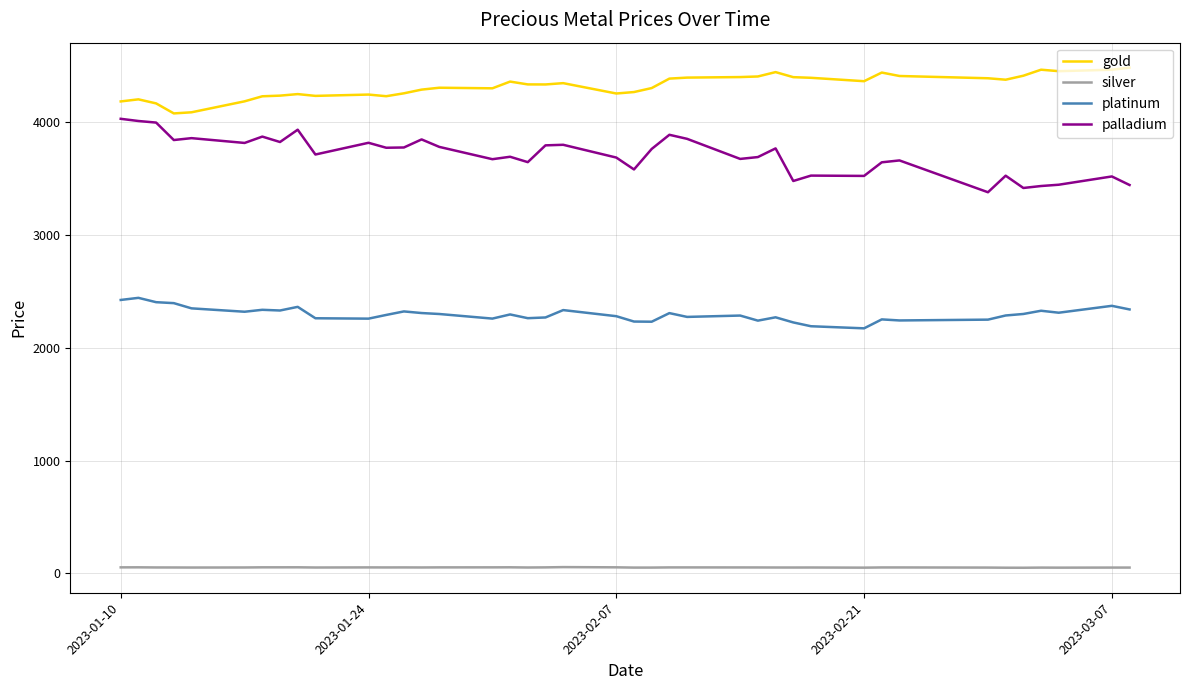

True or false: gold and platinum intersect in this chart.

False